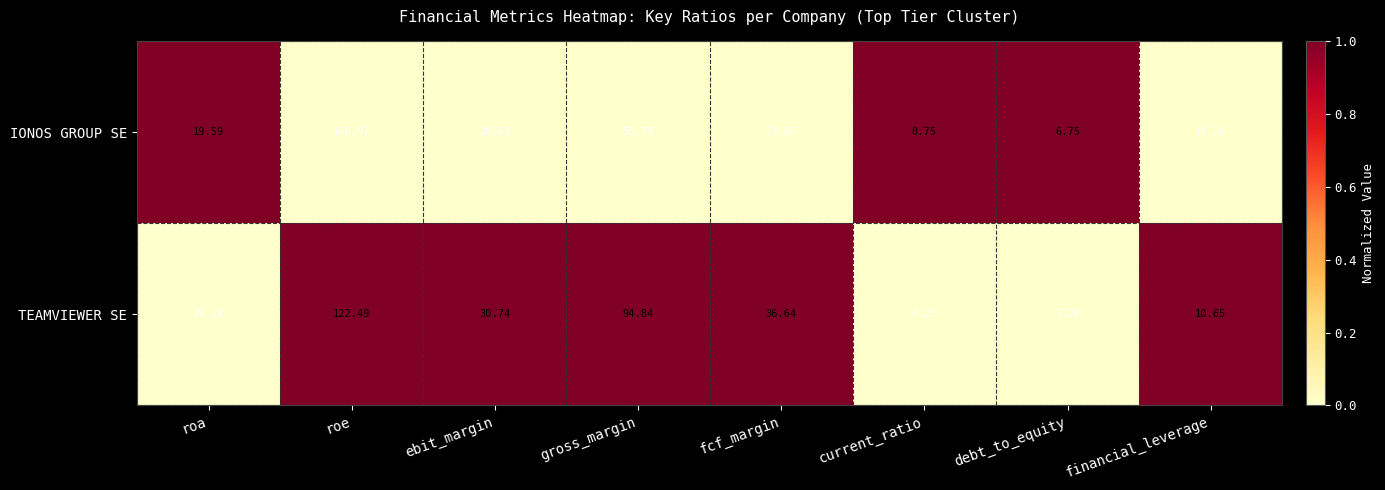

Which series has the largest total across all categories?

TEAMVIEWER SE